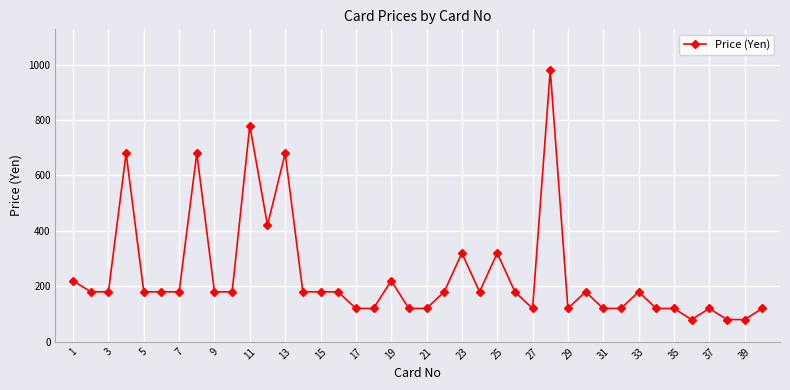

True or false: the data has more than 1 interior local peaks.

True